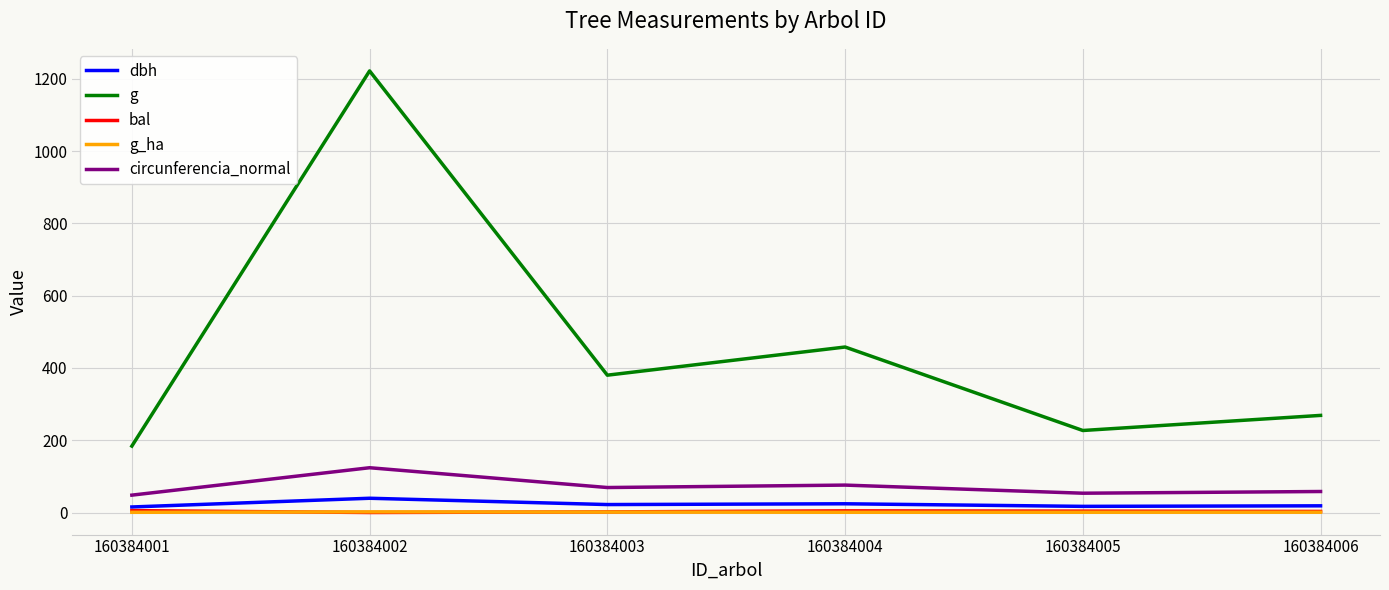

Which series ends up on top after the final intersection of bal and g_ha?

bal